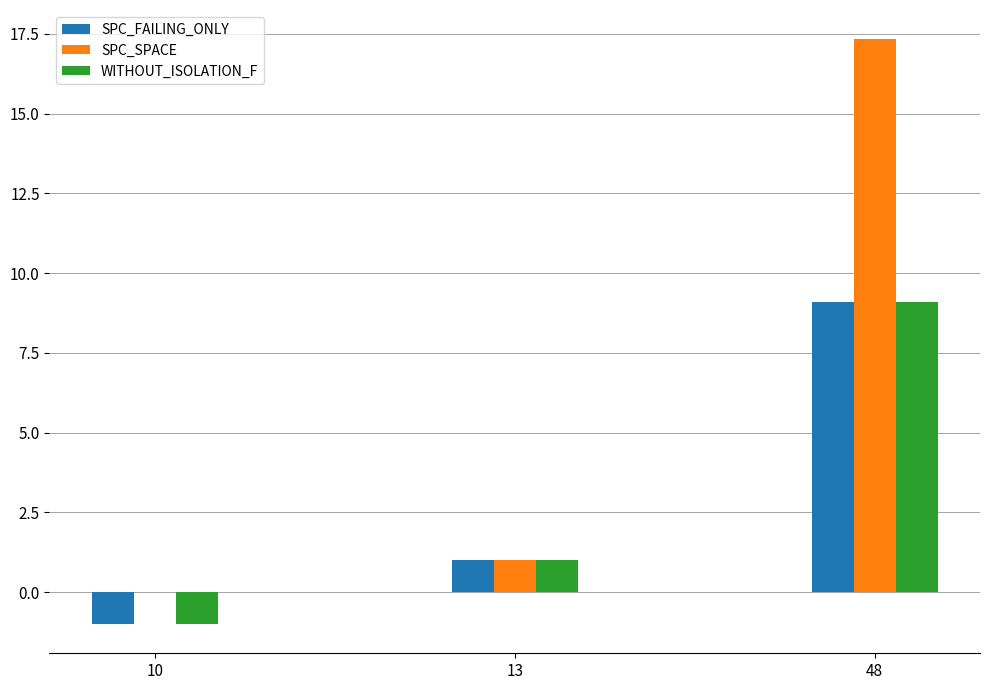

At which label is SPC_SPACE closest to 8?

13